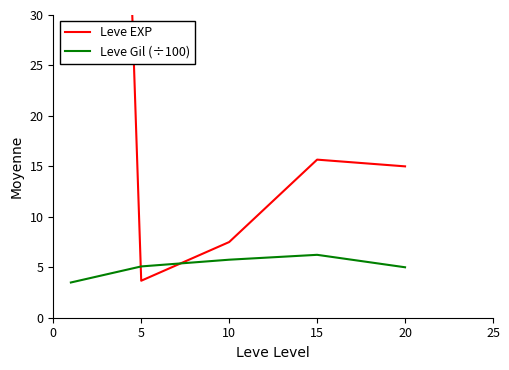

Rank the series by their average value, from highest to lowest.

Leve EXP, Leve Gil (÷100)